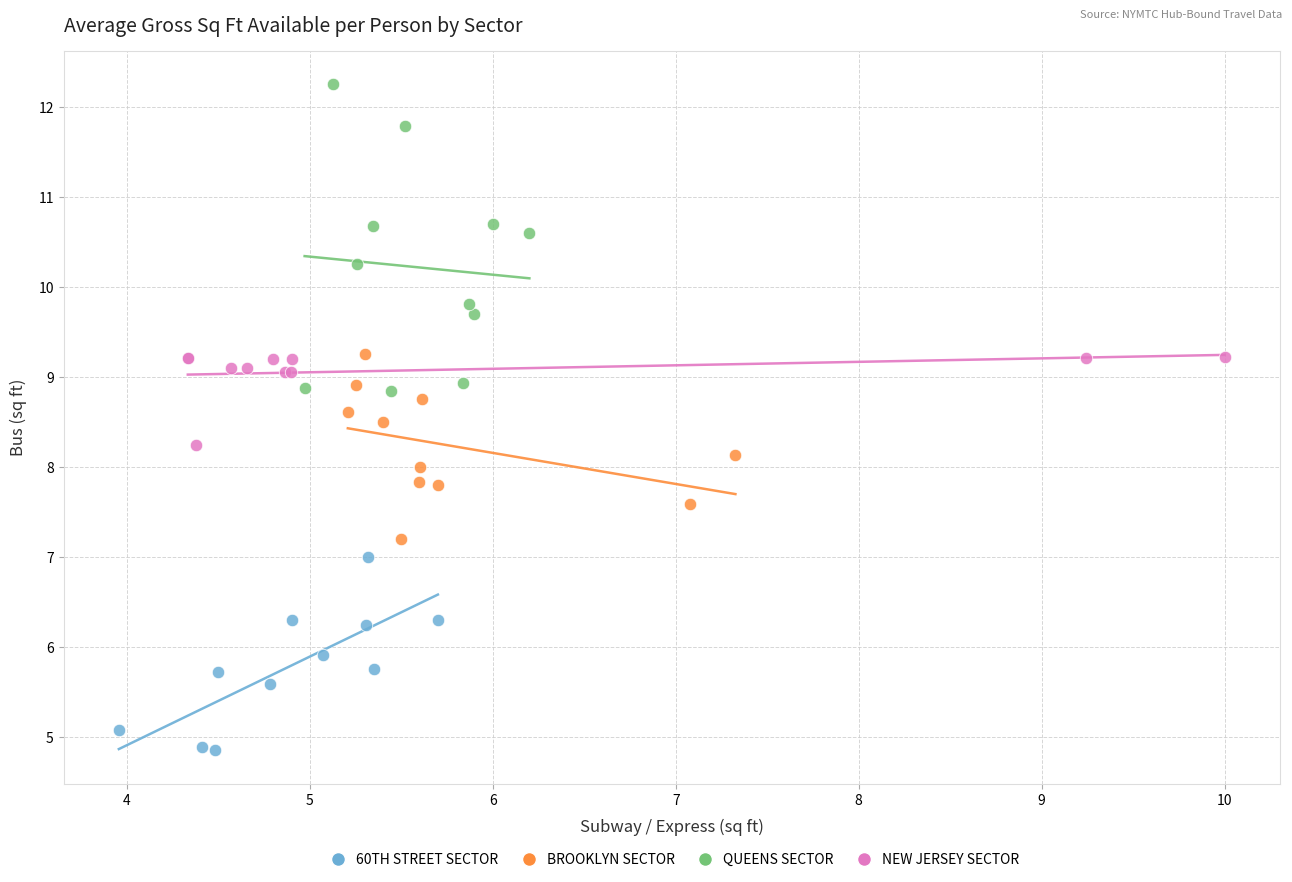

Which series reaches the maximum Y coordinate?

QUEENS SECTOR